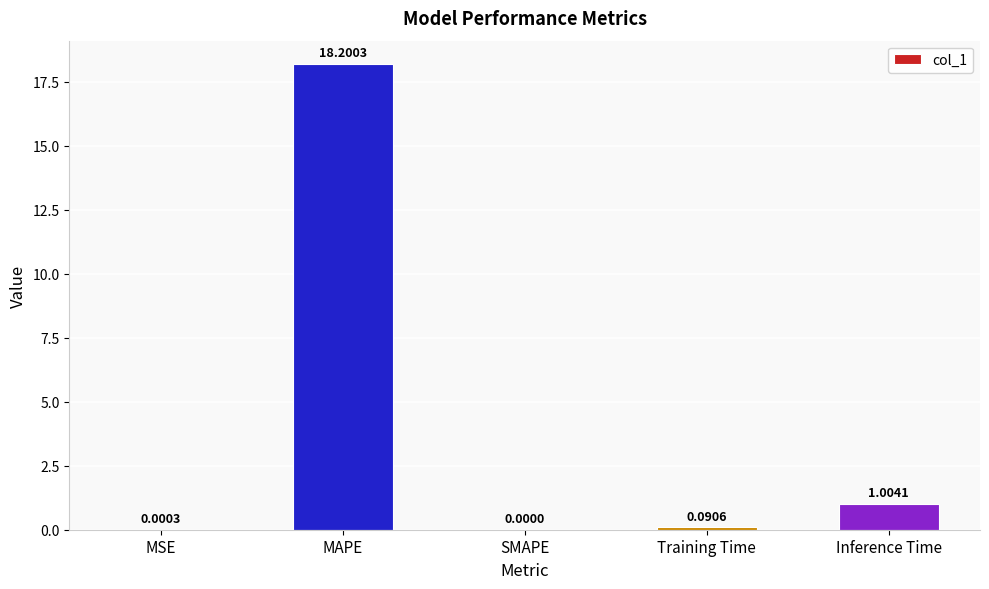

What is the sum of all values?

19.3